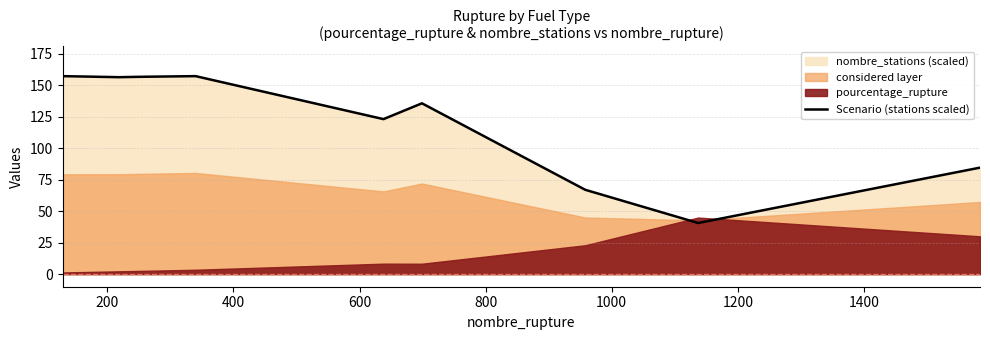

What is the minimum value shown in the chart?

40.6